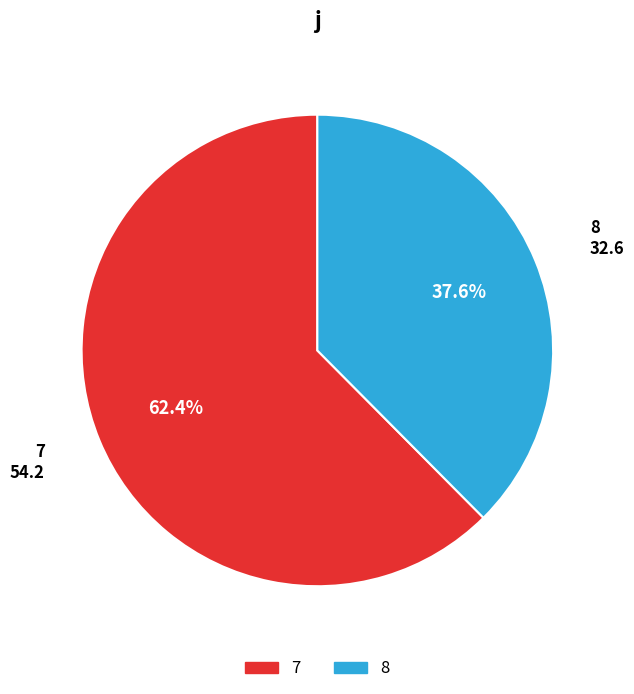

True or false: 8 accounts for 24% of the total.

False